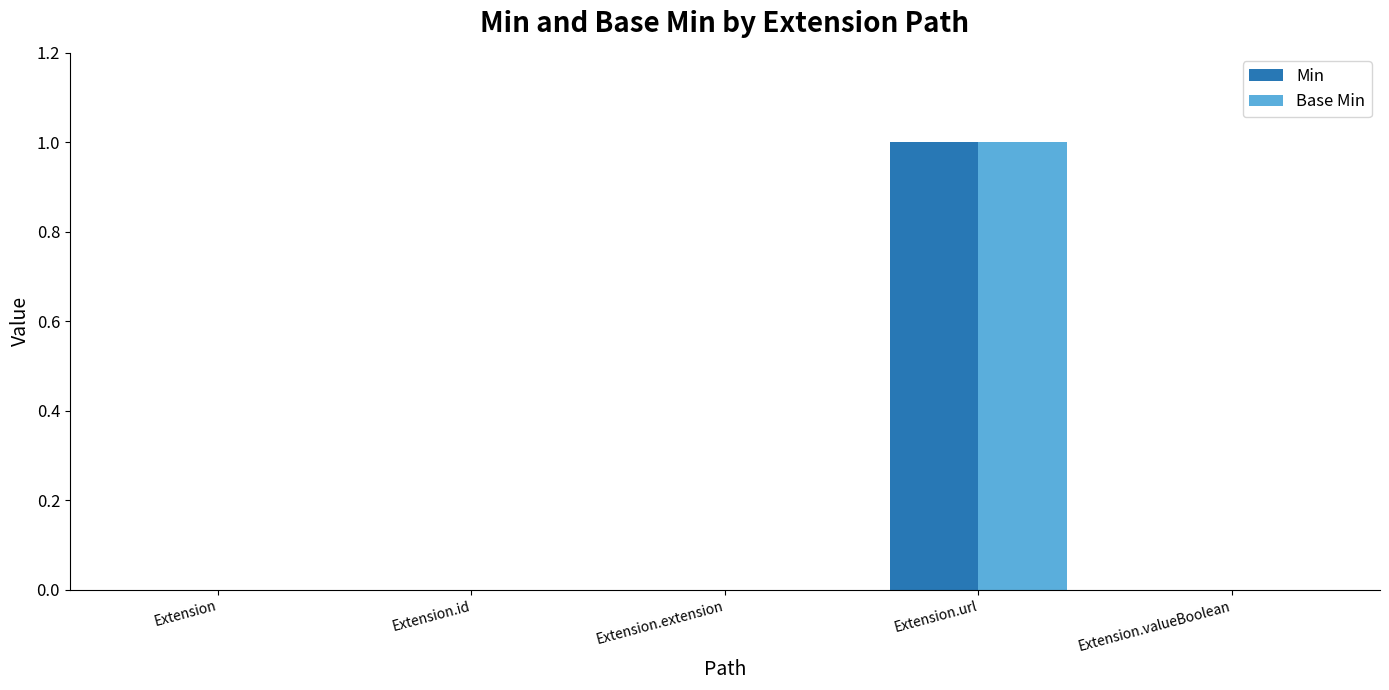

At which category is the sum across all series the highest?

Extension.url